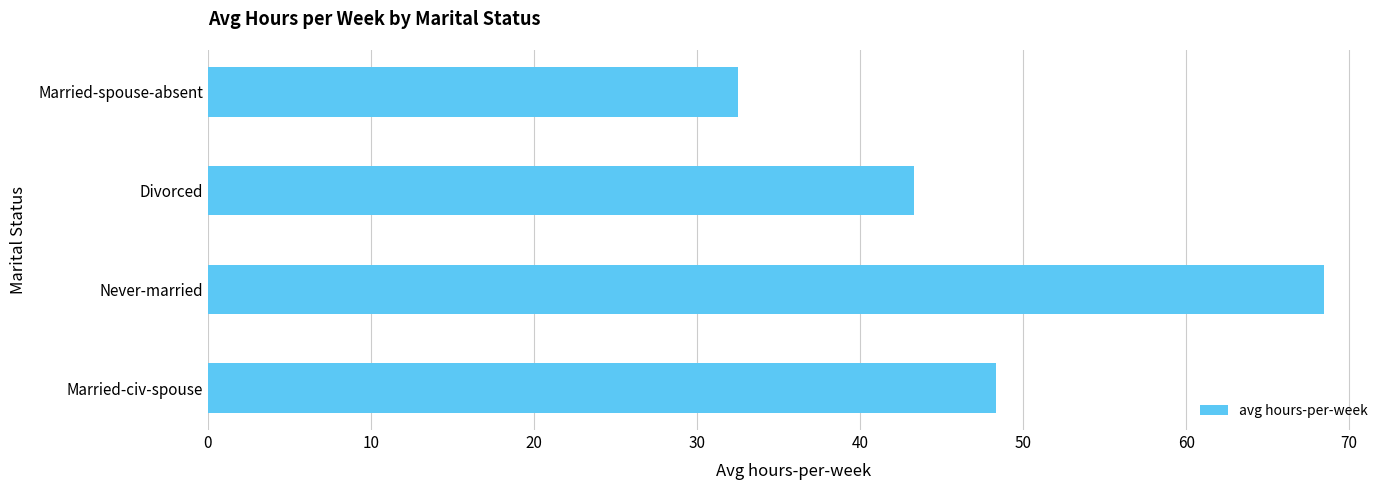

Reading bottom to top, extract all data points from this chart.

Married-civ-spouse=48.3	Never-married=68.5	Divorced=43.3	Married-spouse-absent=32.5